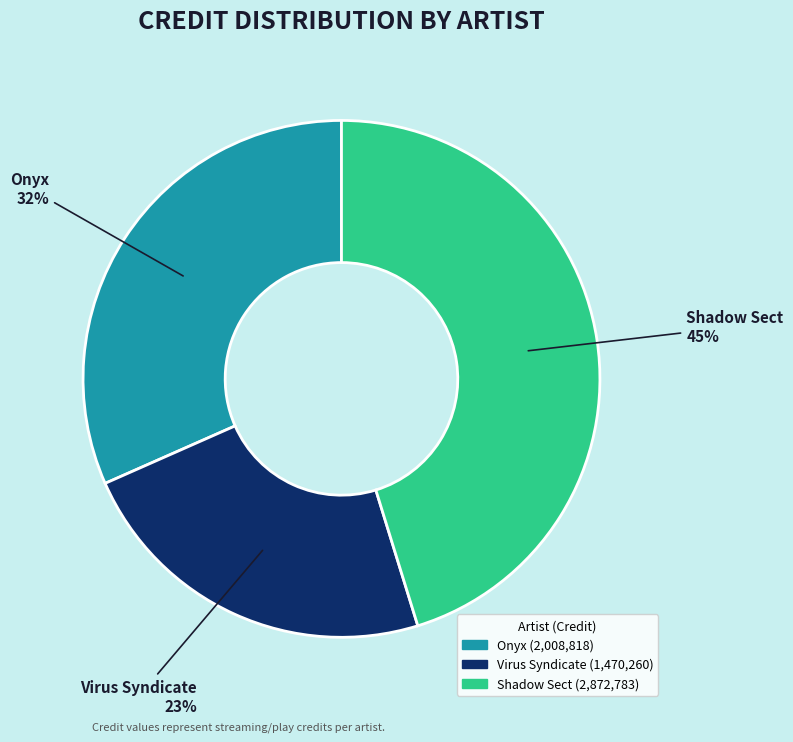

Is it true that Onyx is 21% of the pie?

False